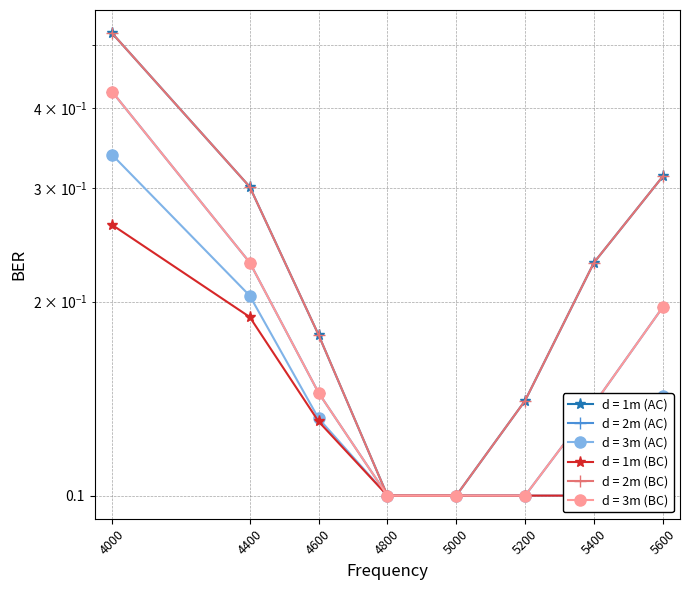

Is the value of d = 2m (BC) at 4400 greater than the value of d = 2m (AC) at 4800?

Yes